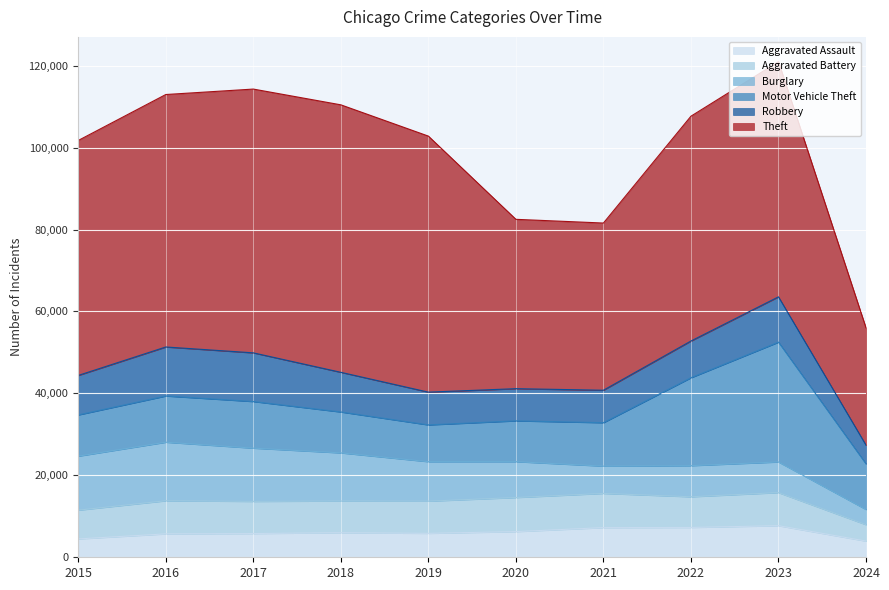

True or false: Theft and Burglary cross at least once.

False